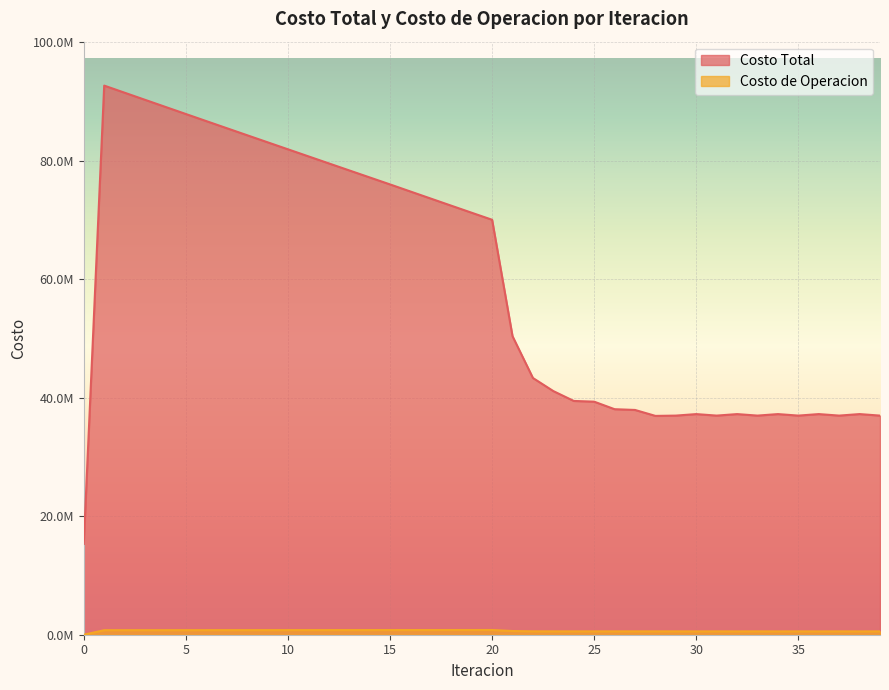

Is the value of Costo de Operacion at 15 greater than the value of Costo Total at 1?

No